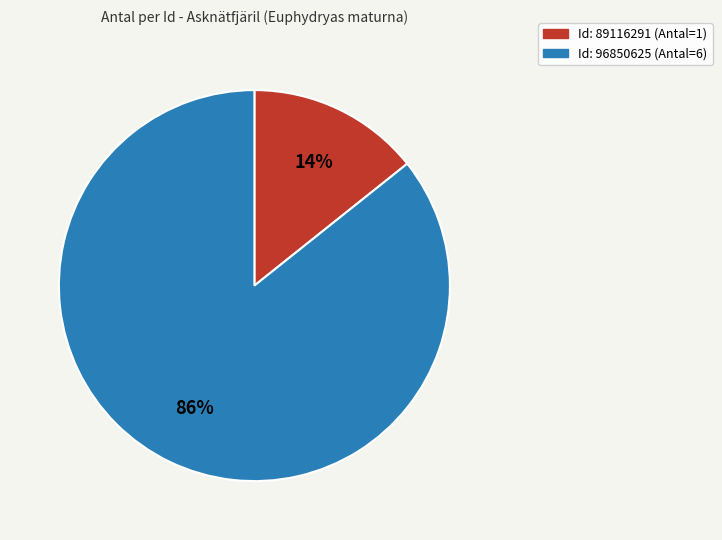

Is there any slice that represents more than half of the pie?

Yes